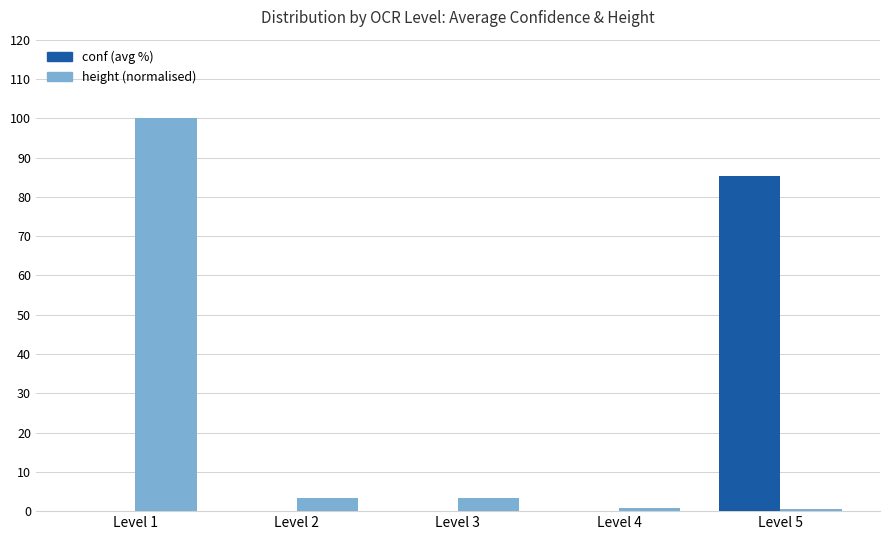

The conf (avg %) series shows 141.9 at Level 5. True or false?

False